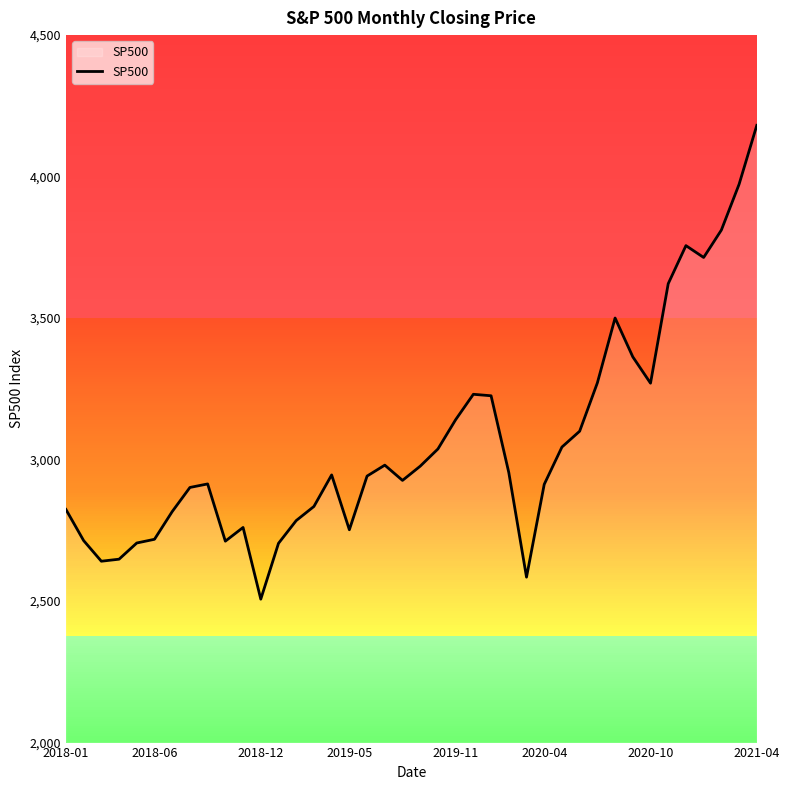

What is the maximum value shown in the chart?

4181.2